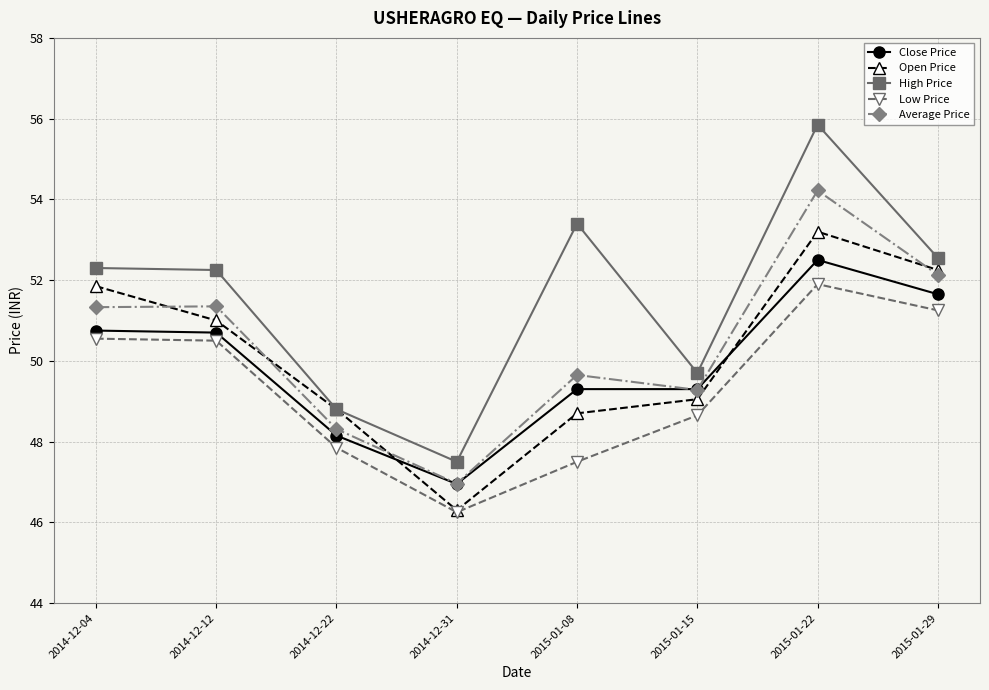

What is the label of the 2nd point from the left?

2014-12-12